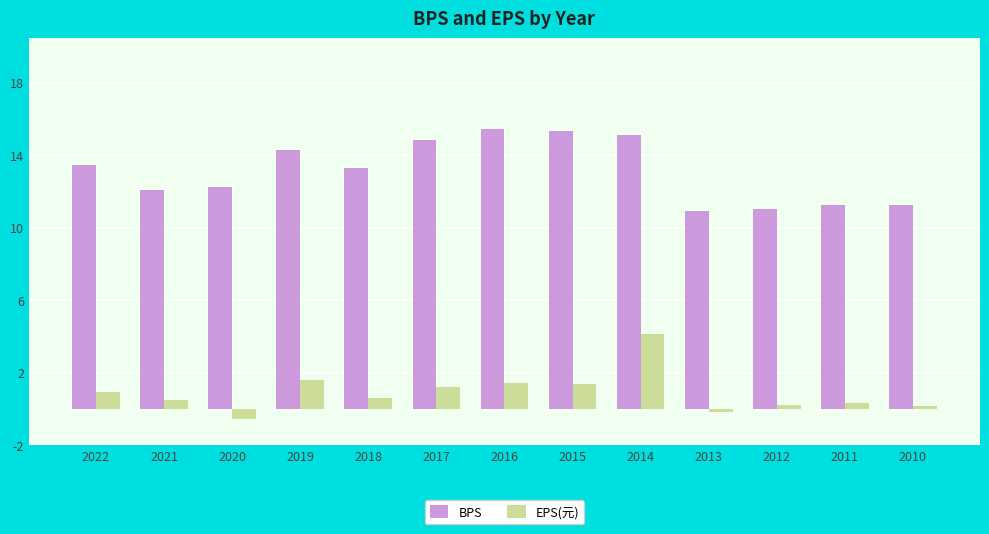

Count the number of data series in this chart.

2